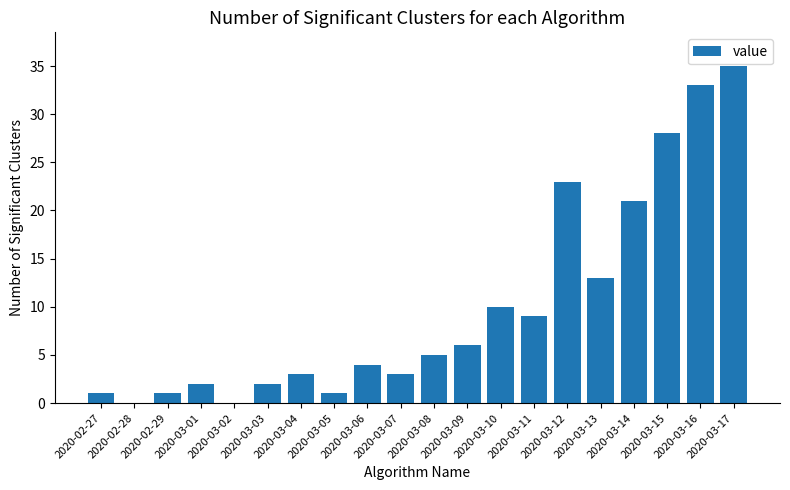

The chart shows a value of 0 at 2020-02-28. True or false?

True